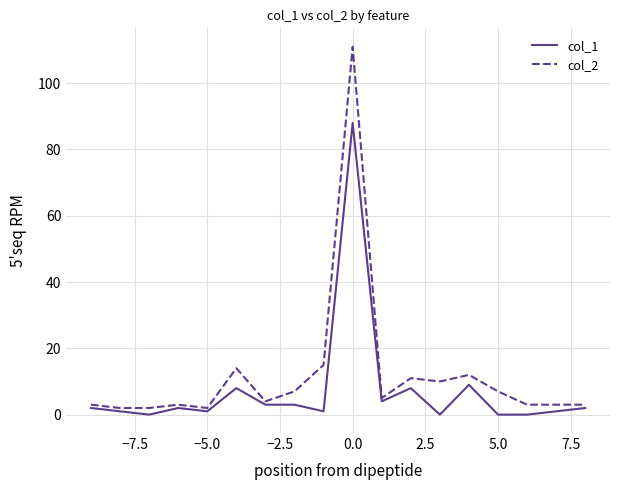

What is the greatest value displayed?

111